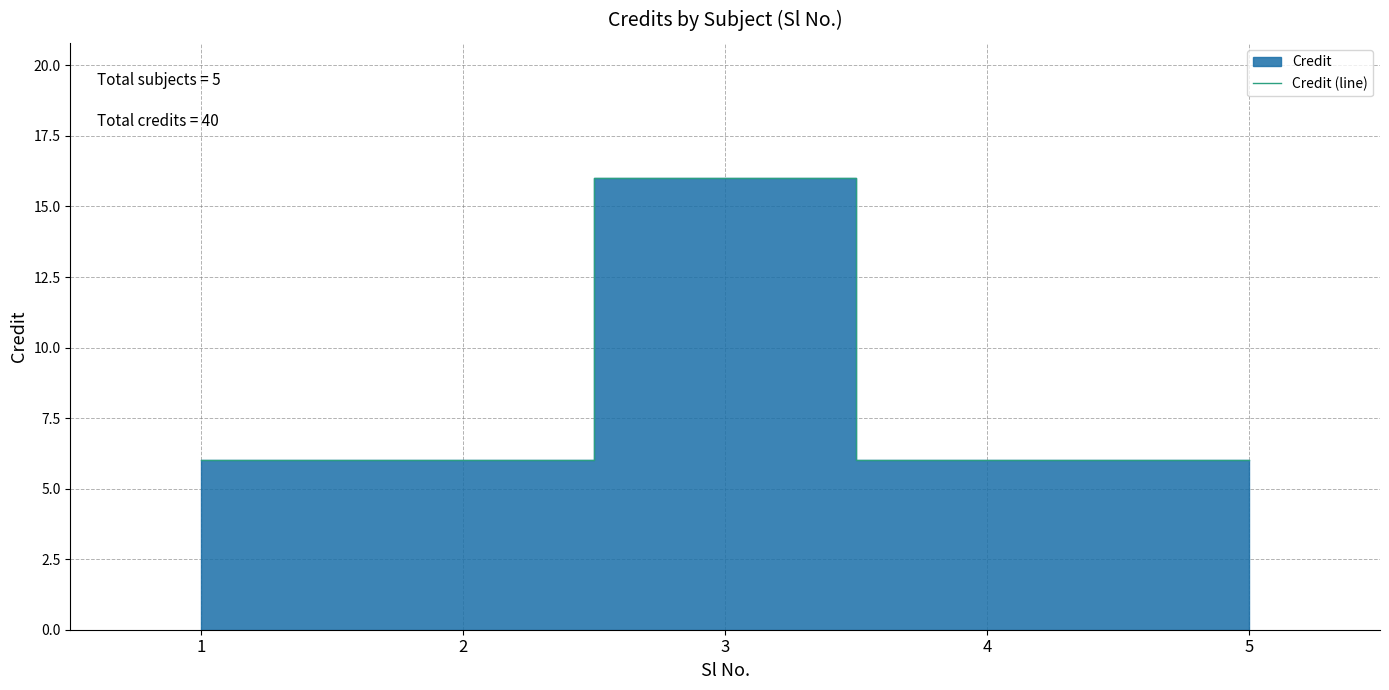

Reading right to left, what are all the values shown in this chart?

6	6	16	6	6